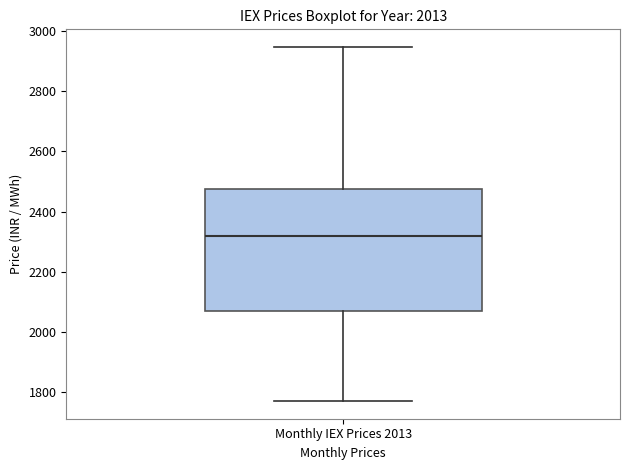

Where is the upper edge of the box for Monthly IEX Prices 2013 on the y-axis? The values are not printed on the chart, so give them approximately, as read against the axis.

2480